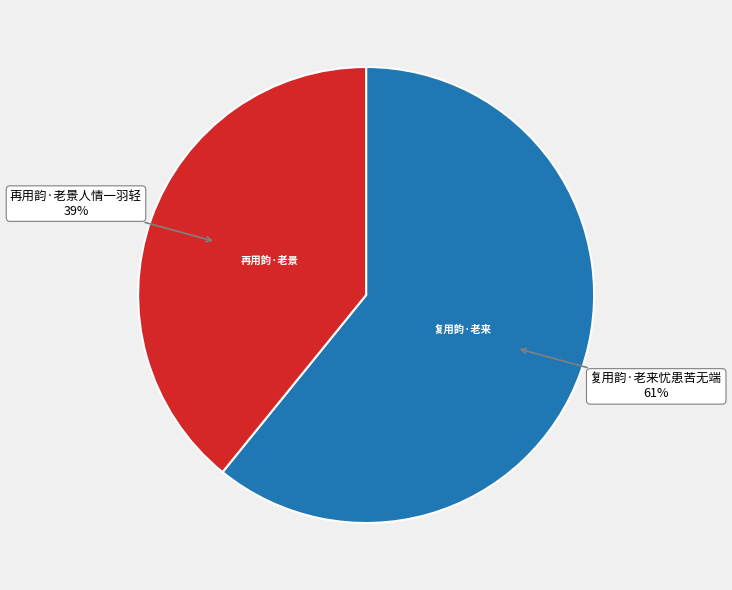

Do 复用韵·老来忧患苦无端 and 再用韵·老景人情一羽轻 together represent more than half of the pie?

Yes